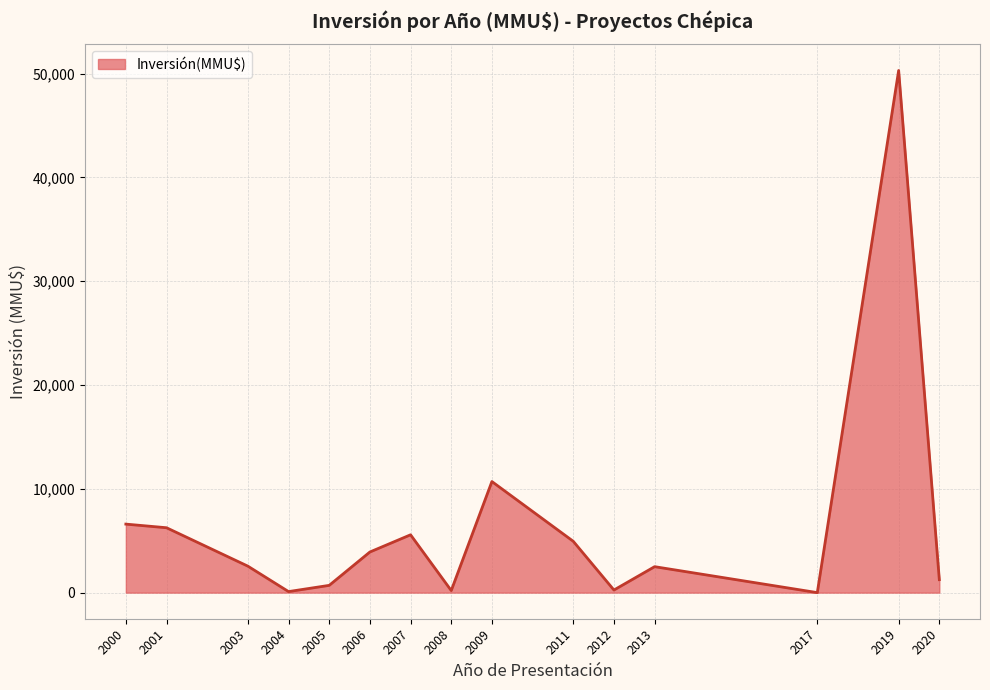

What is the greatest value displayed?

50300